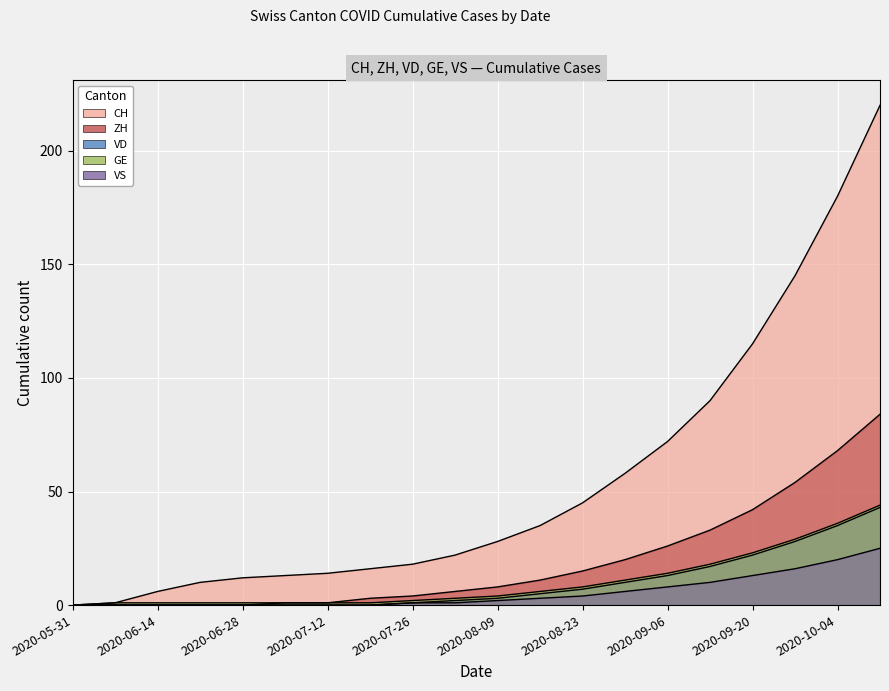

What is the label of the 8th point from the right?

2020-08-23